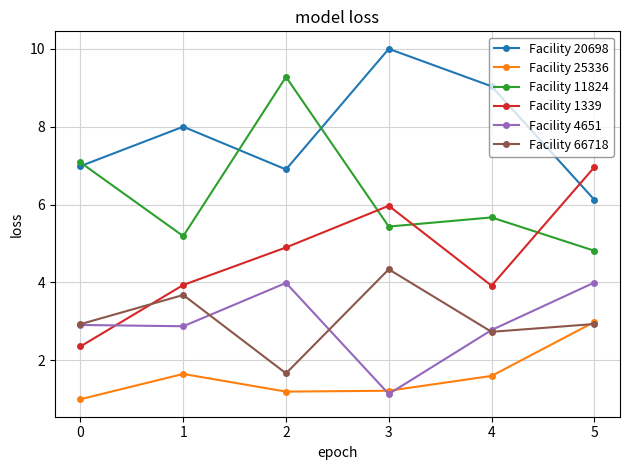

How many lines are shown in the chart?

6